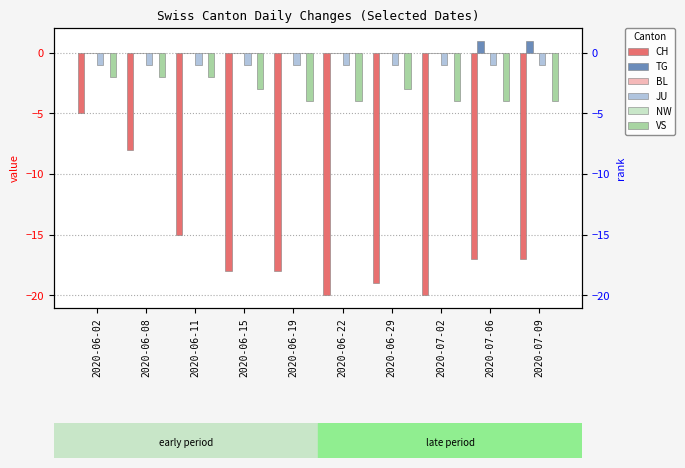

Reading left to right, what are all the values shown in this chart?

CH: 2020-06-02=-5	2020-06-08=-8	2020-06-11=-15	2020-06-15=-18	2020-06-19=-18	2020-06-22=-20	2020-06-29=-19	2020-07-02=-20	2020-07-06=-17	2020-07-09=-17
TG: 2020-06-02=0	2020-06-08=0	2020-06-11=0	2020-06-15=0	2020-06-19=0	2020-06-22=0	2020-06-29=0	2020-07-02=0	2020-07-06=1	2020-07-09=1
BL: 2020-06-02=0	2020-06-08=0	2020-06-11=0	2020-06-15=0	2020-06-19=0	2020-06-22=0	2020-06-29=0	2020-07-02=0	2020-07-06=0	2020-07-09=0
JU: 2020-06-02=-1	2020-06-08=-1	2020-06-11=-1	2020-06-15=-1	2020-06-19=-1	2020-06-22=-1	2020-06-29=-1	2020-07-02=-1	2020-07-06=-1	2020-07-09=-1
NW: 2020-06-02=0	2020-06-08=0	2020-06-11=0	2020-06-15=0	2020-06-19=0	2020-06-22=0	2020-06-29=0	2020-07-02=0	2020-07-06=0	2020-07-09=0
VS: 2020-06-02=-2	2020-06-08=-2	2020-06-11=-2	2020-06-15=-3	2020-06-19=-4	2020-06-22=-4	2020-06-29=-3	2020-07-02=-4	2020-07-06=-4	2020-07-09=-4